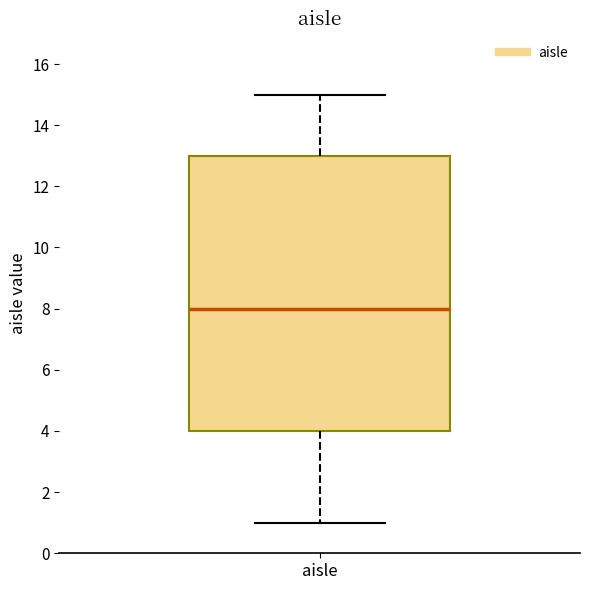

Where is the upper edge of the box for aisle on the y-axis? The values are not printed on the chart, so give them approximately, as read against the axis.

13